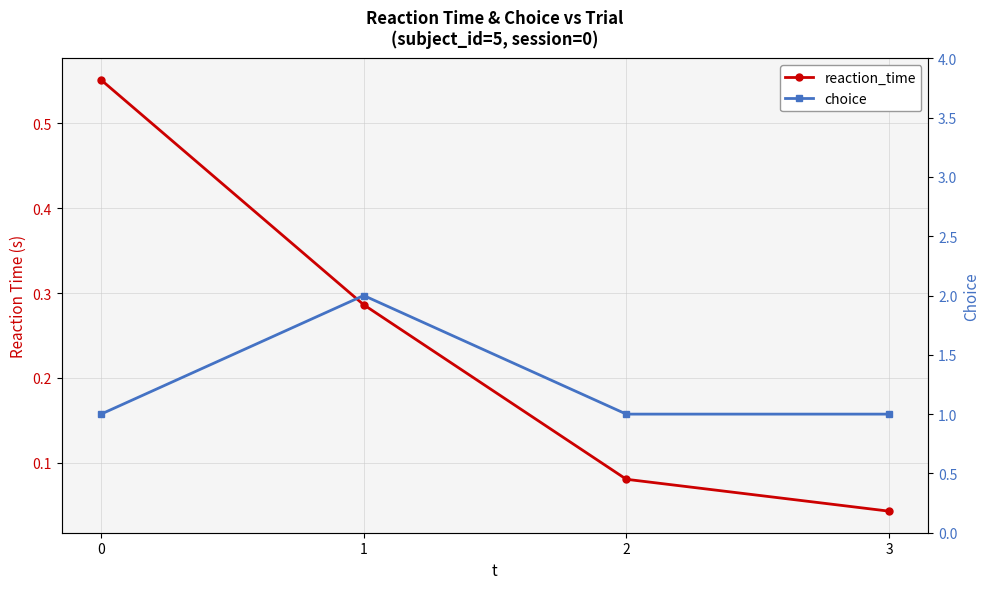

True or false: choice and reaction_time intersect in this chart.

False